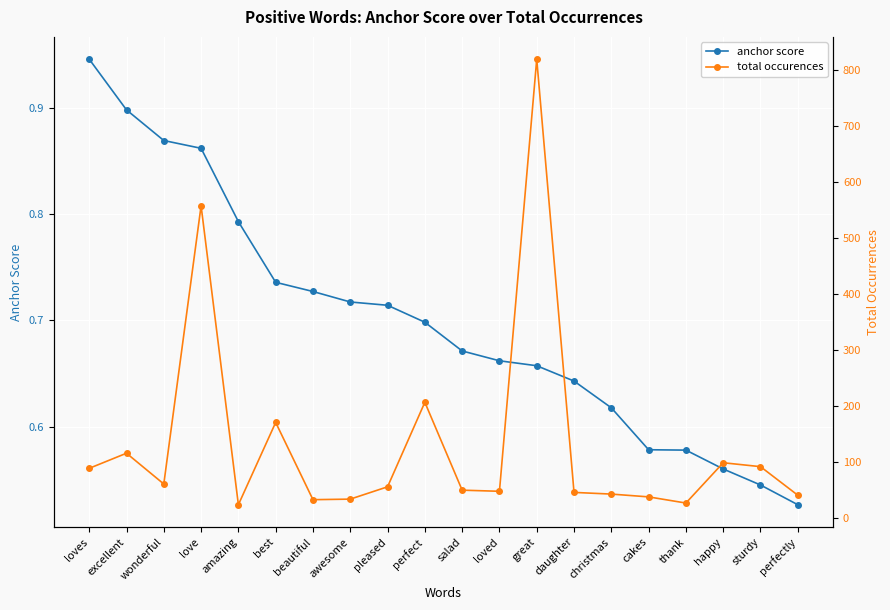

What is the label of the 1st point from the left?

loves